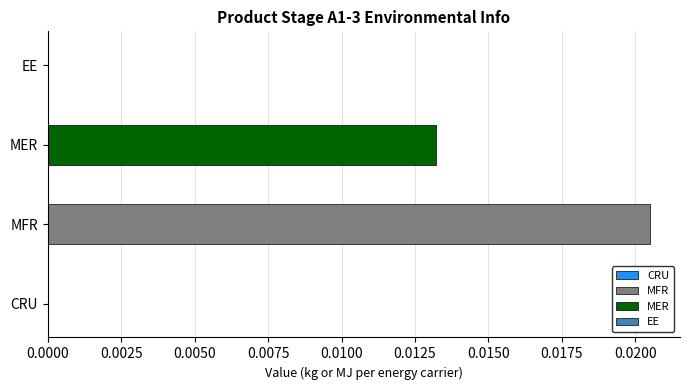

Which series has the widest spread of values?

MFR